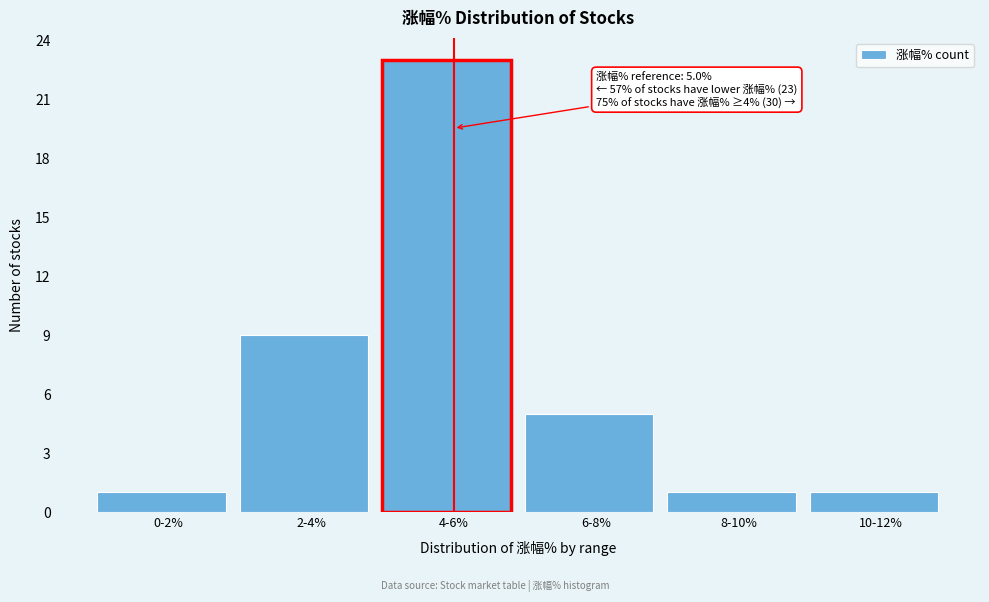

Reading right to left, transcribe all the data shown in this chart.

10-12%=1	8-10%=1	6-8%=5	4-6%=23	2-4%=9	0-2%=1